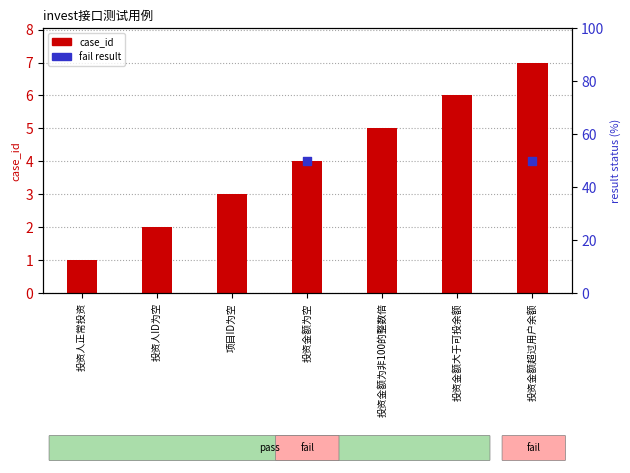

Between 投资金额为空 and 投资金额超过用户余额, which is larger?

投资金额超过用户余额